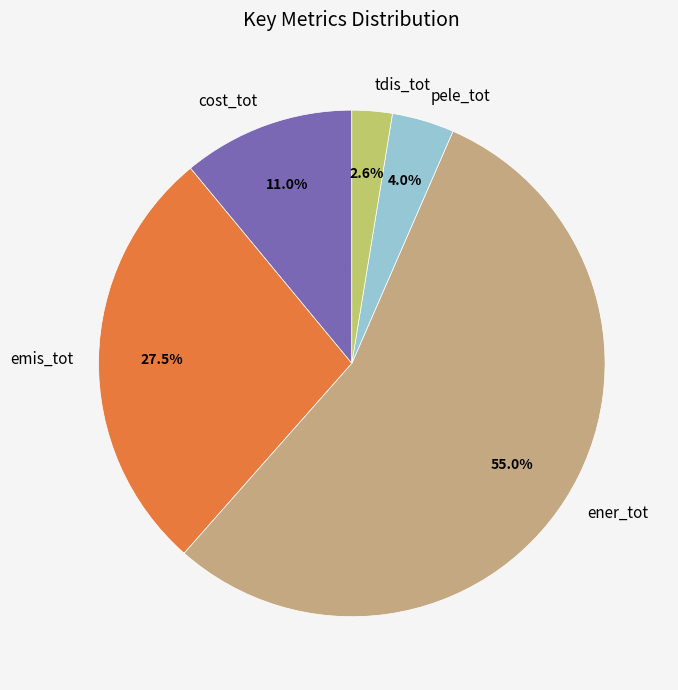

Between cost_tot and pele_tot, which is larger?

cost_tot